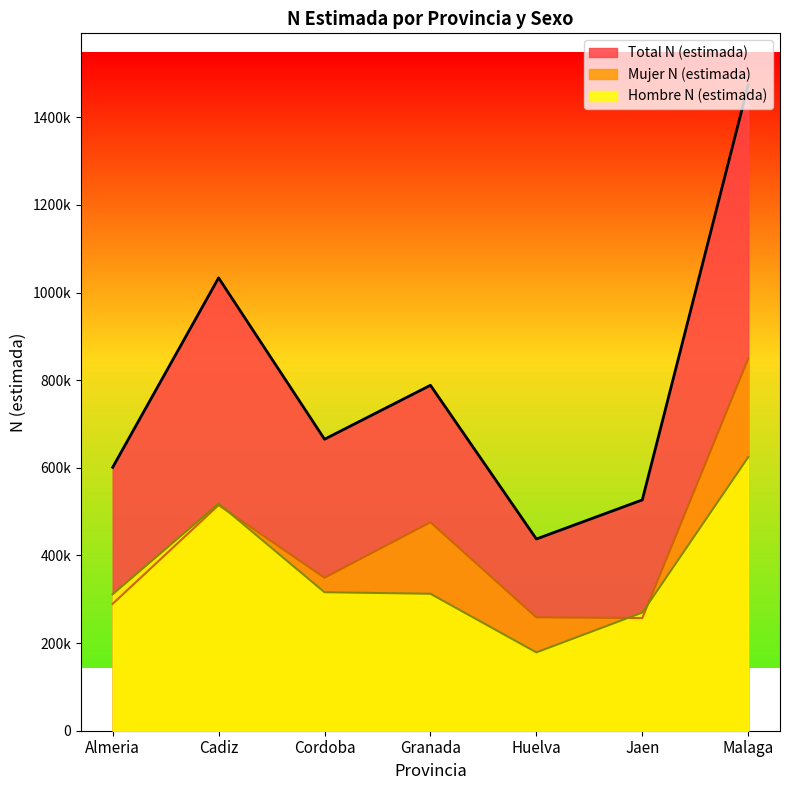

What is the sum of all Hombre N (estimada) values?

2531097